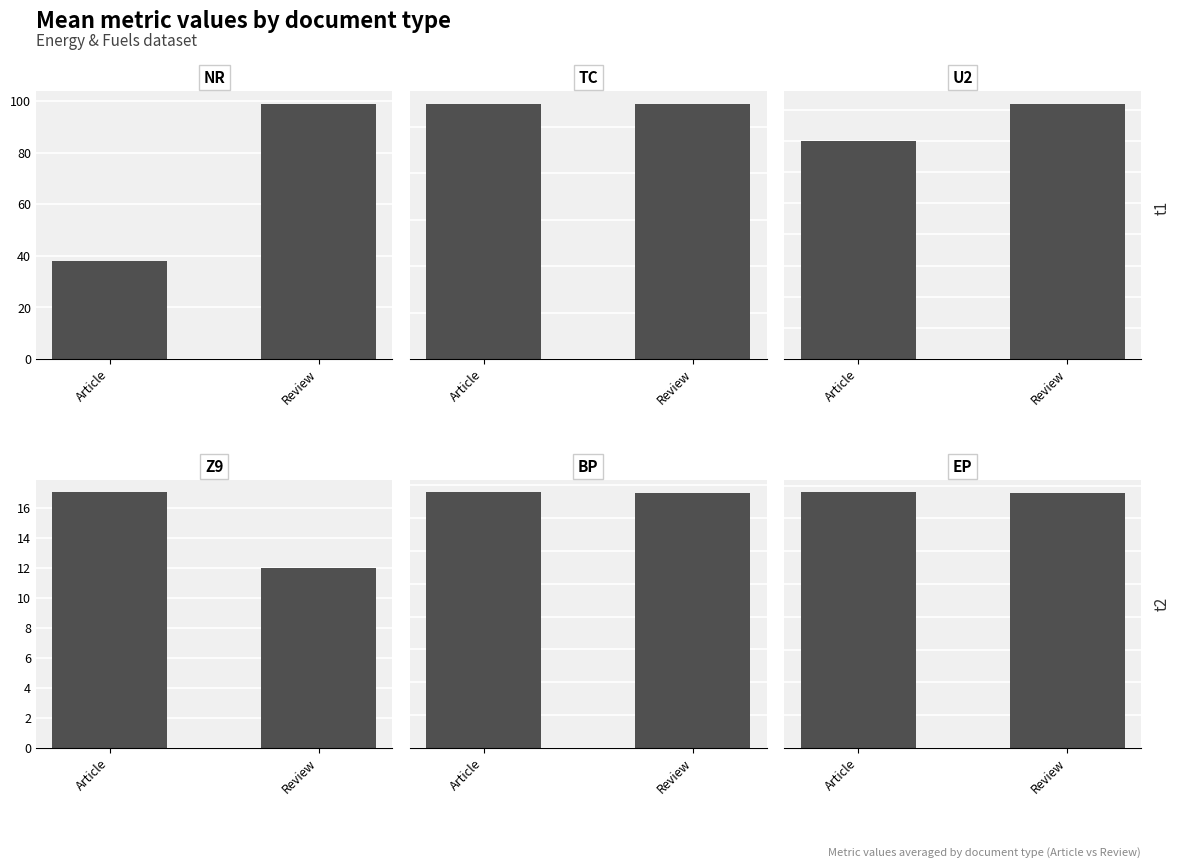

Is the value of TC at Review greater than the value of EP at Review?

No